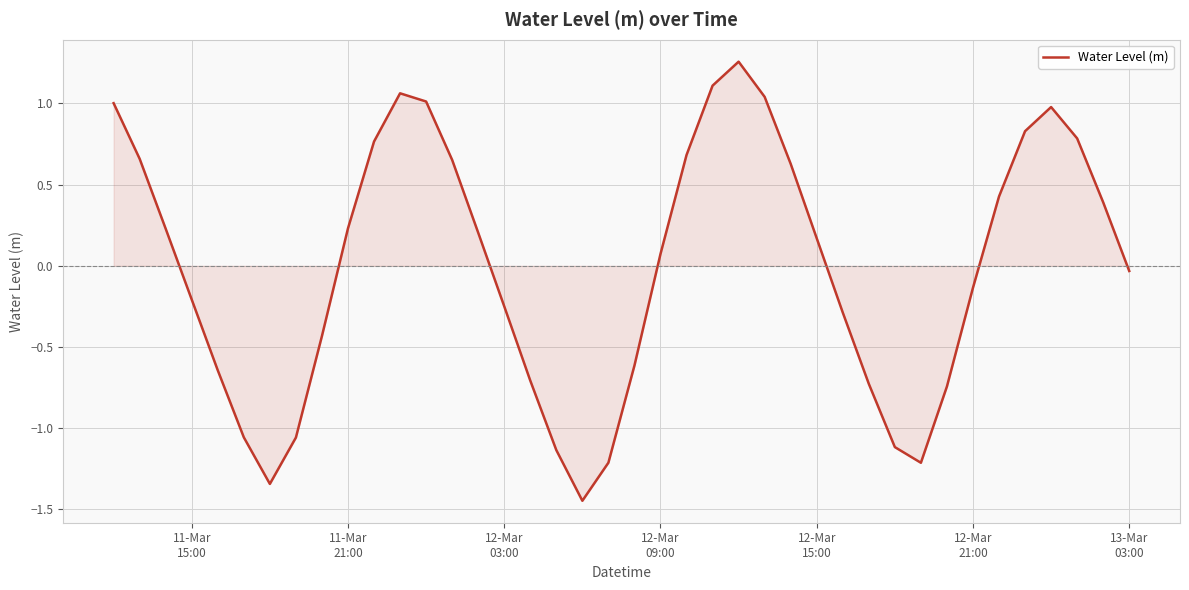

What is the difference between the maximum and minimum values?

2.7